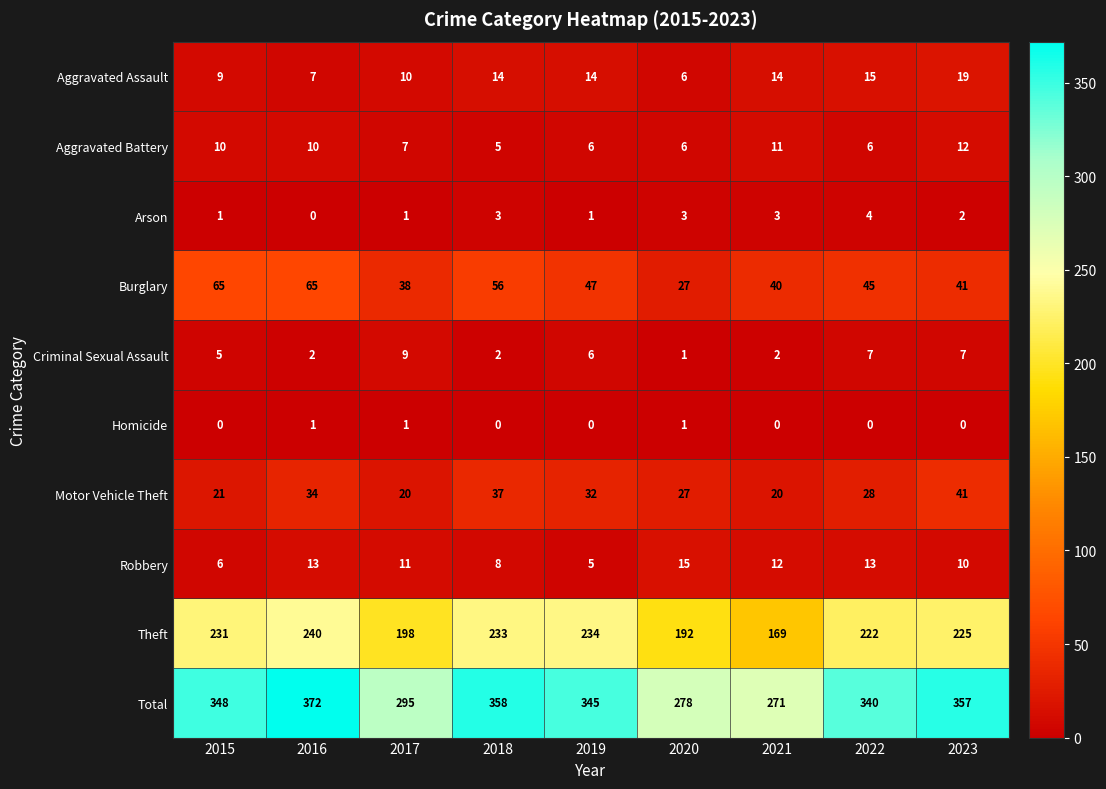

What value does the Motor Vehicle Theft series have at 2015, to the nearest 10?

20